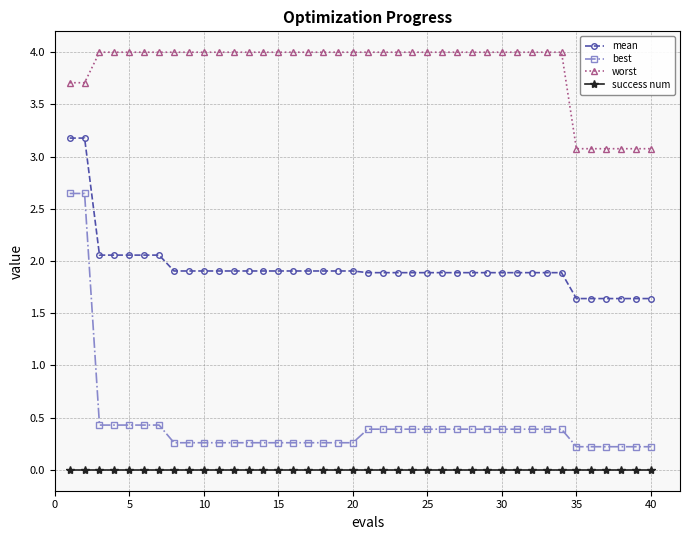

What is the maximum value for mean?

3.2